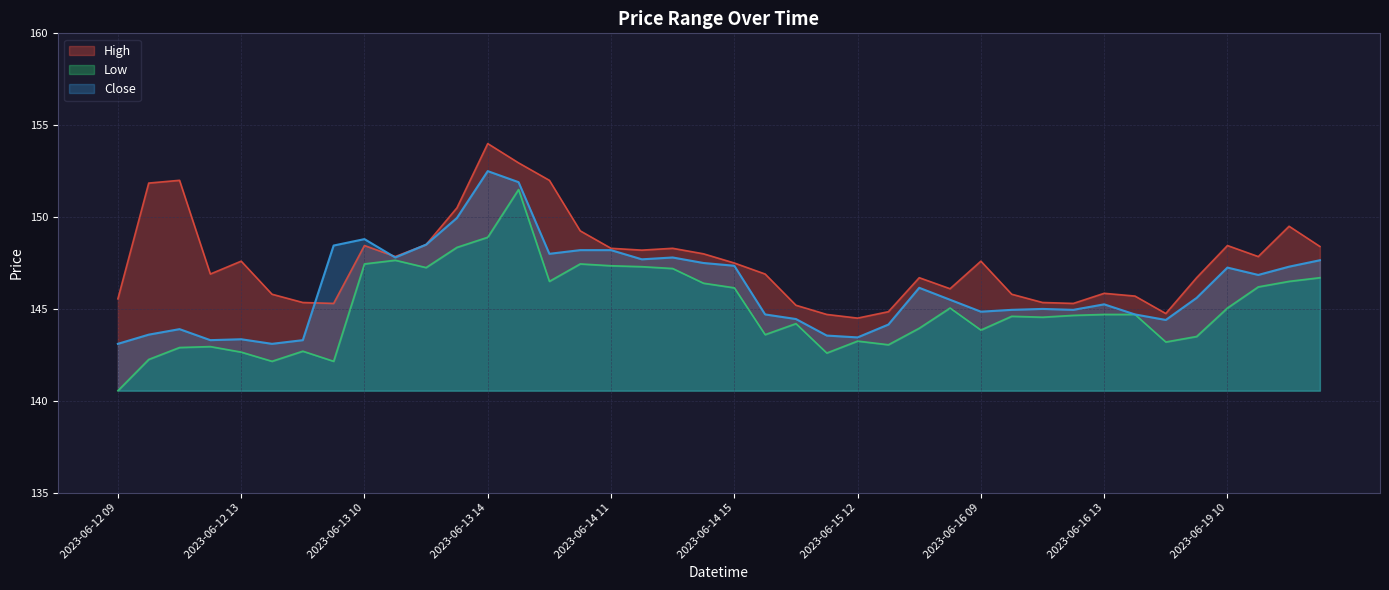

What is the difference between the second highest and minimum values in the Low series?

8.3